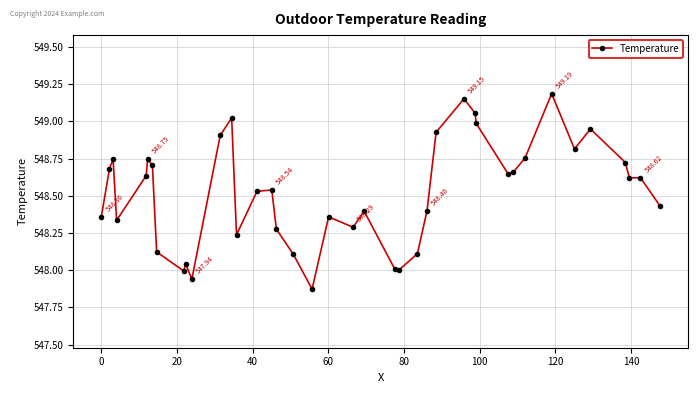

What is the difference between the second highest and minimum values?

1.3